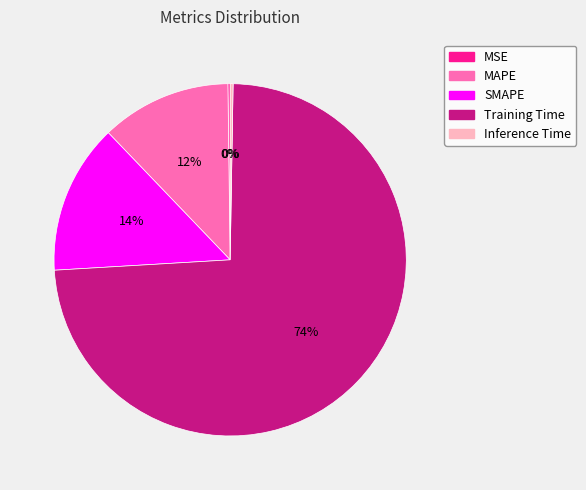

Does Training Time account for over 50% of the chart?

Yes